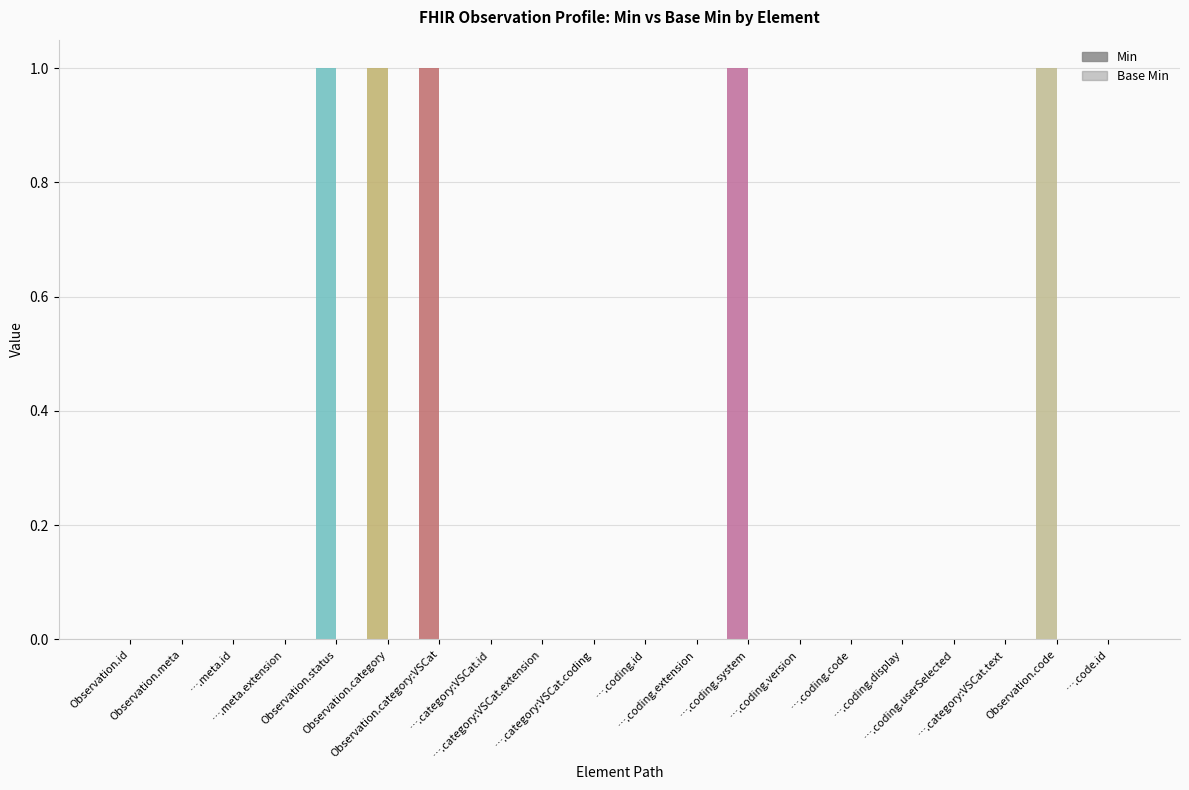

Which label corresponds to the smallest value in the chart?

Observation.id